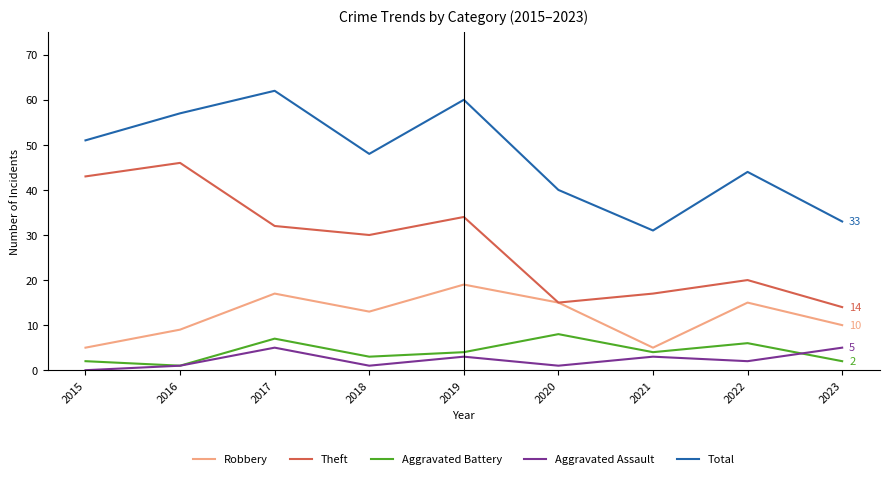

True or false: Total and Theft cross at least once.

False